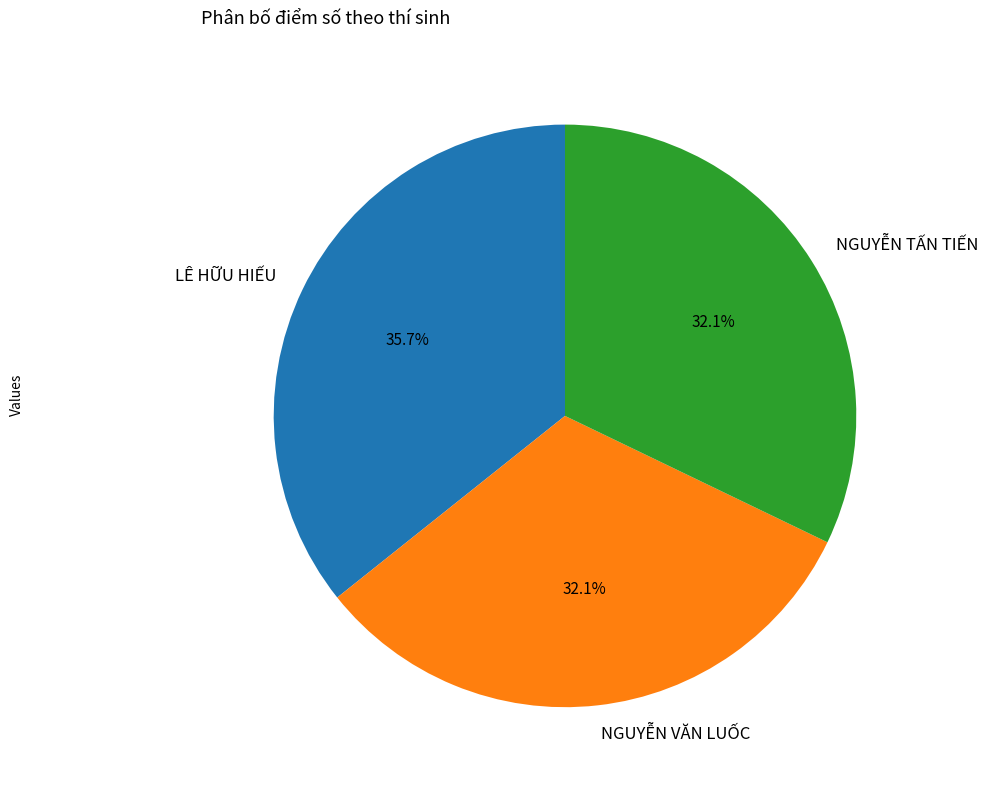

Count the number of slices in the pie.

3